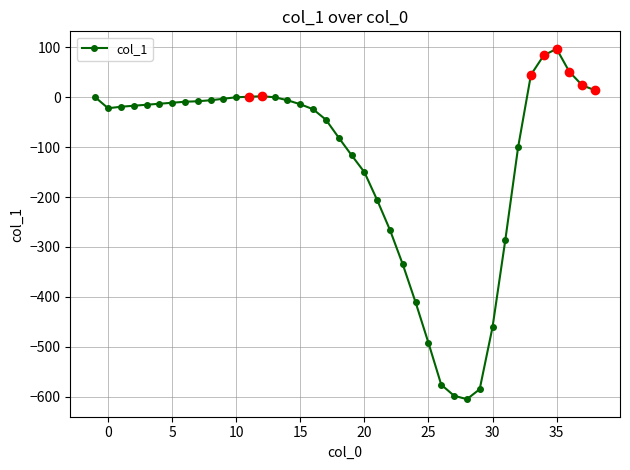

Reading left to right, extract all data points from this chart.

0	-22	-19	-17	-15	-13	-11	-9	-8	-6	-3	0	1	2	0	-6	-14	-24	-45	-81	-116	-150	-206	-266	-335	-411	-492	-576	-598	-605	-585	-461	-286	-100	45	84	97	51	24	14